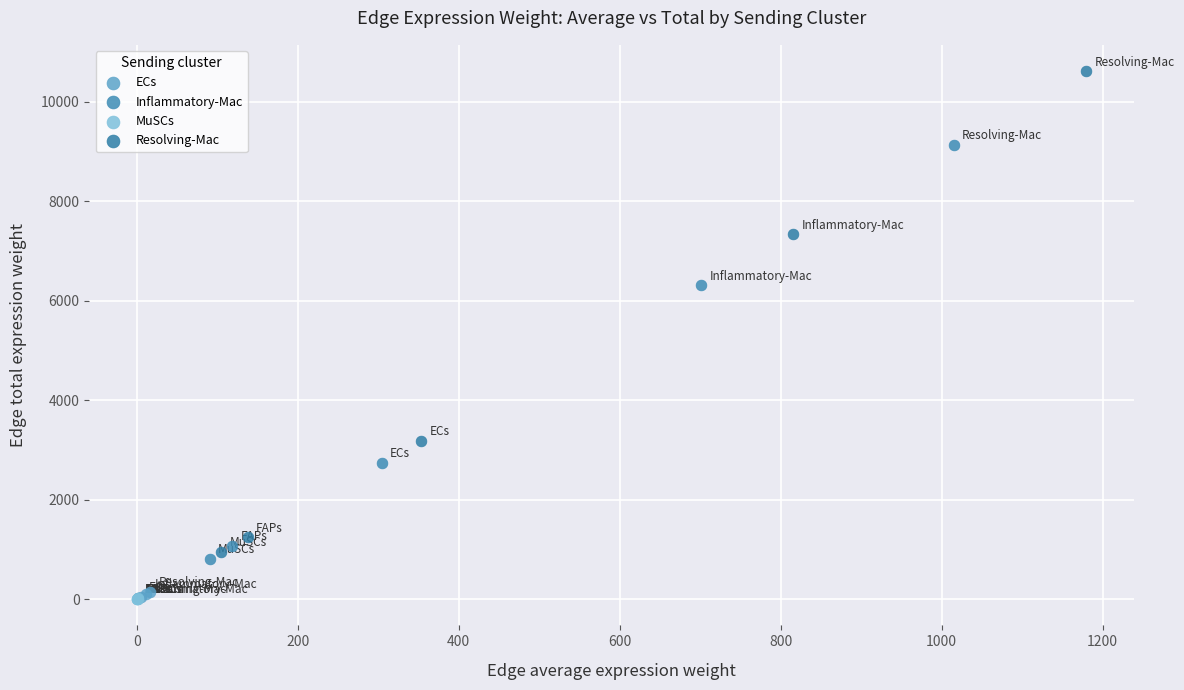

Which series contains the highest Y value?

Resolving-Mac